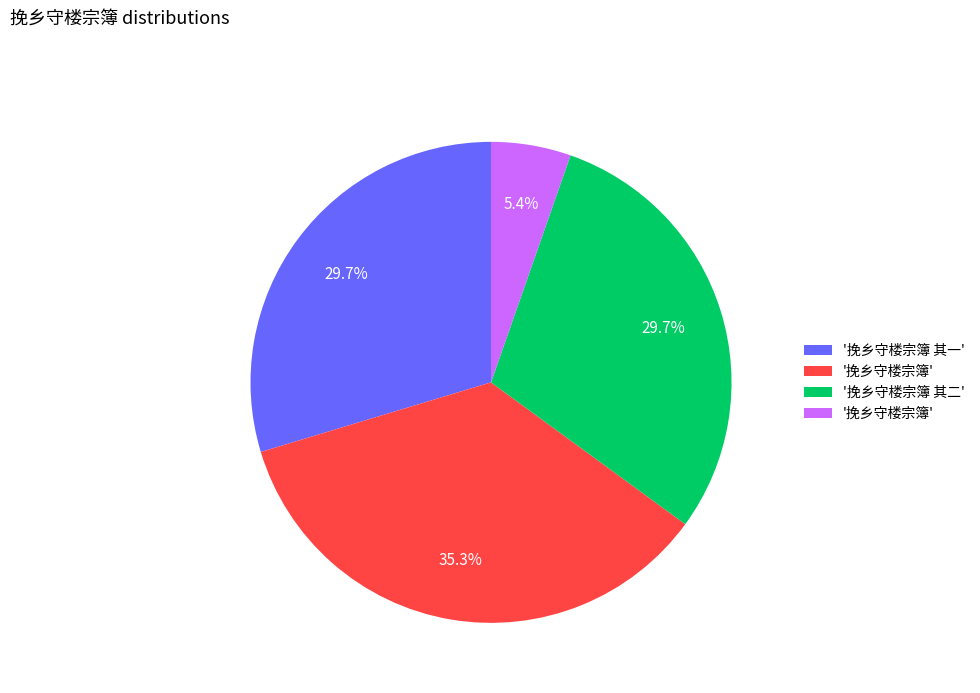

Does any single category account for the majority?

No